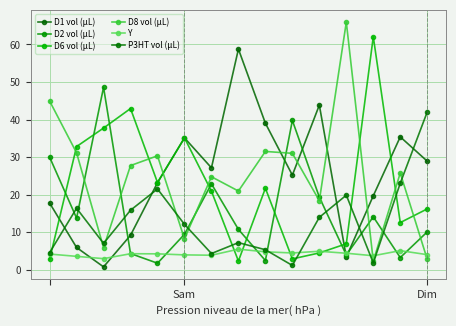

True or false: D1 vol (µL) has more than 1 interior local peaks.

True